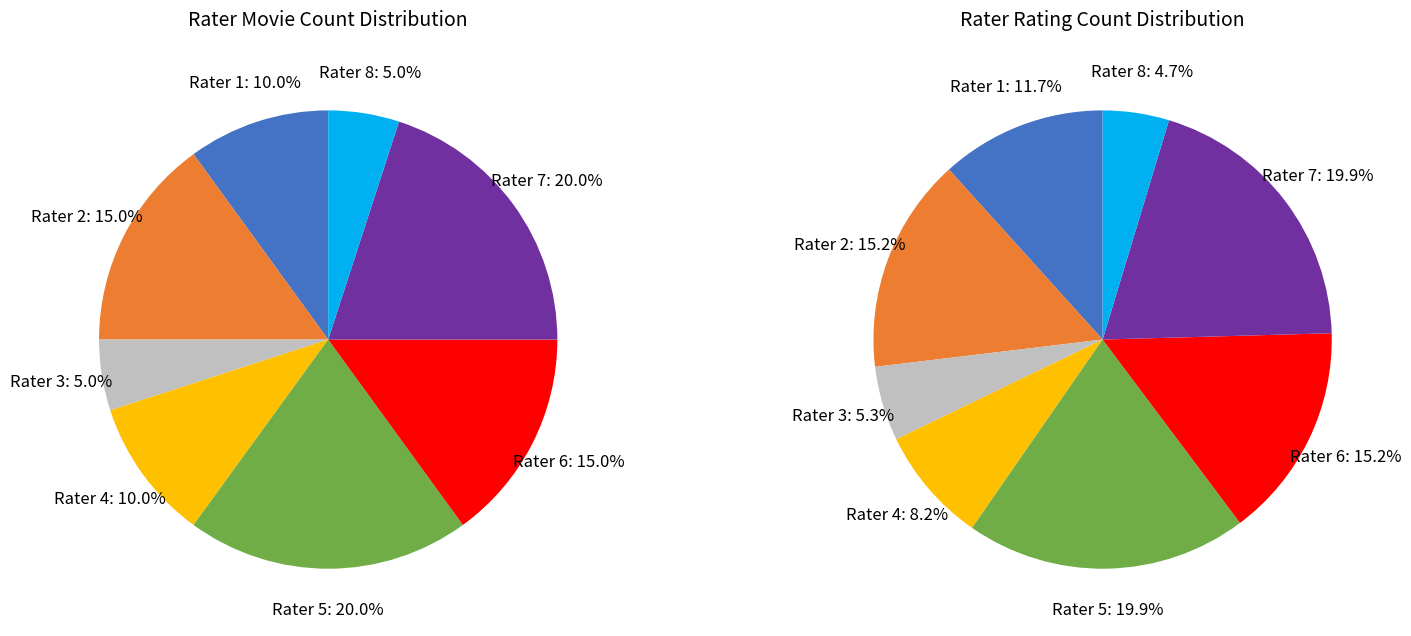

To the nearest percent, what is the average slice percentage?

12%